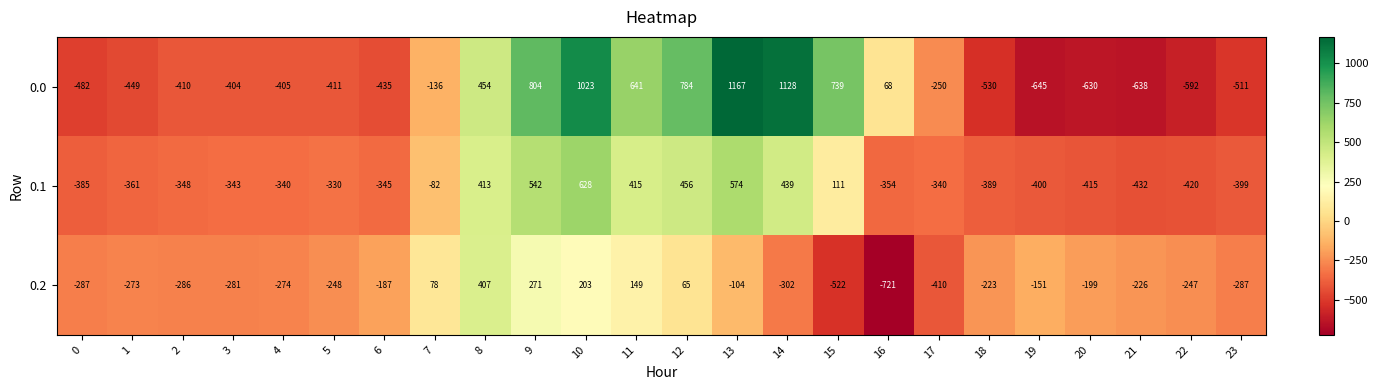

How many distinct data groups are displayed?

3